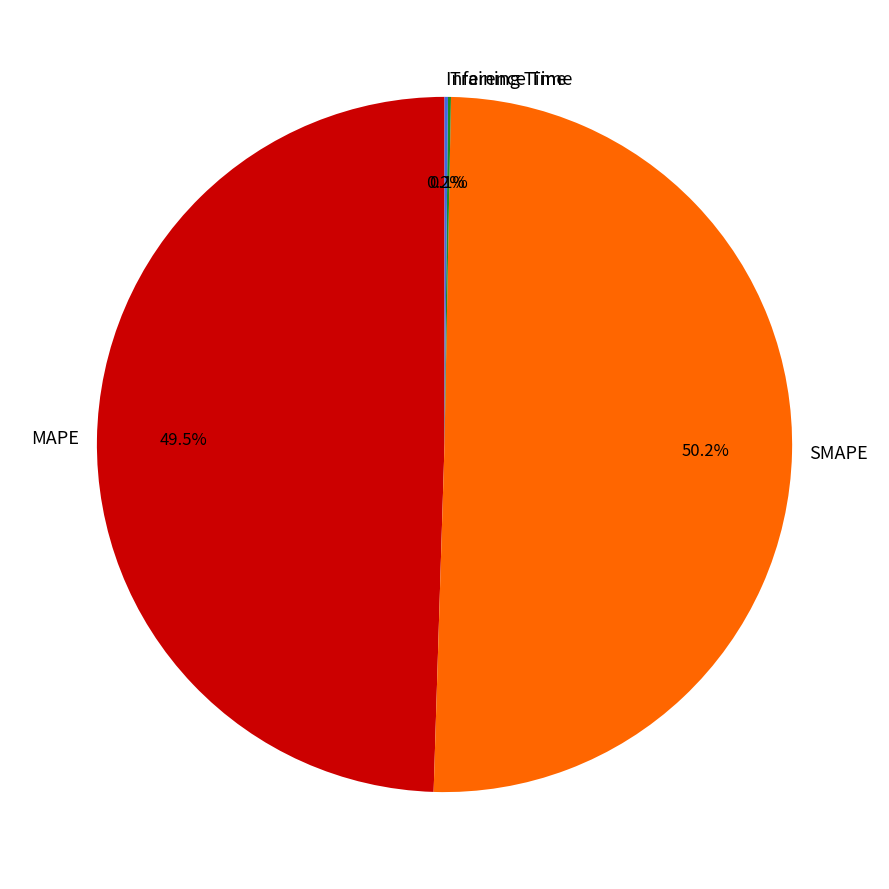

What percentage do MAPE and SMAPE together represent?

99.7%